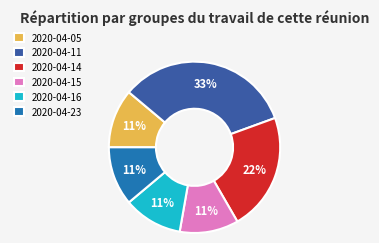

Is there a majority slice in this chart?

No